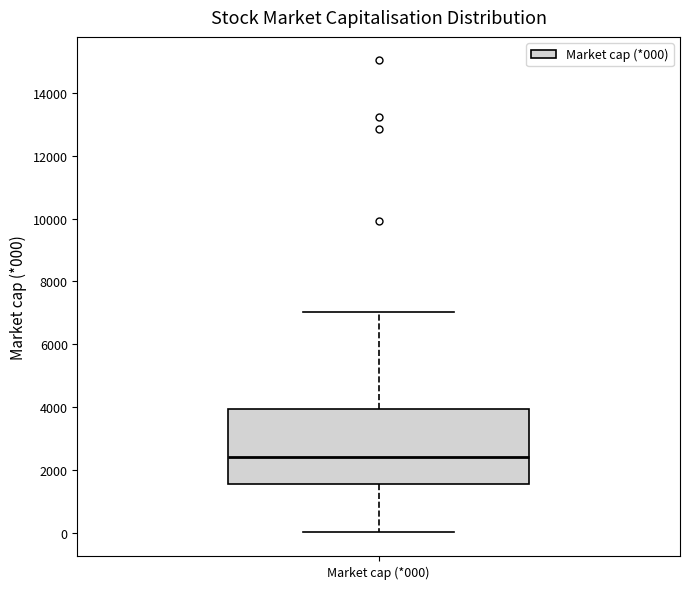

Where does the lower whisker of the box for Market cap (*000) end on the y-axis? The values are not printed on the chart, so give them approximately, as read against the axis.

0